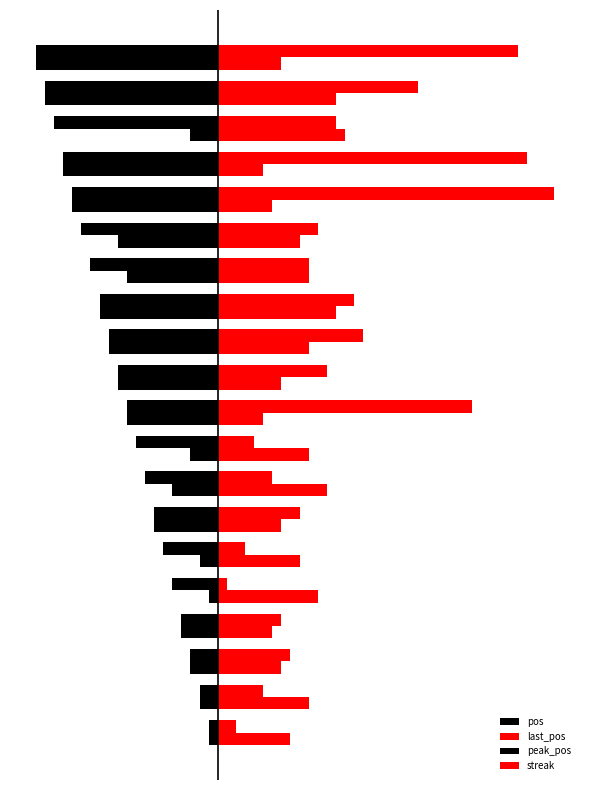

At how many categories does at least one series exceed -14?

20